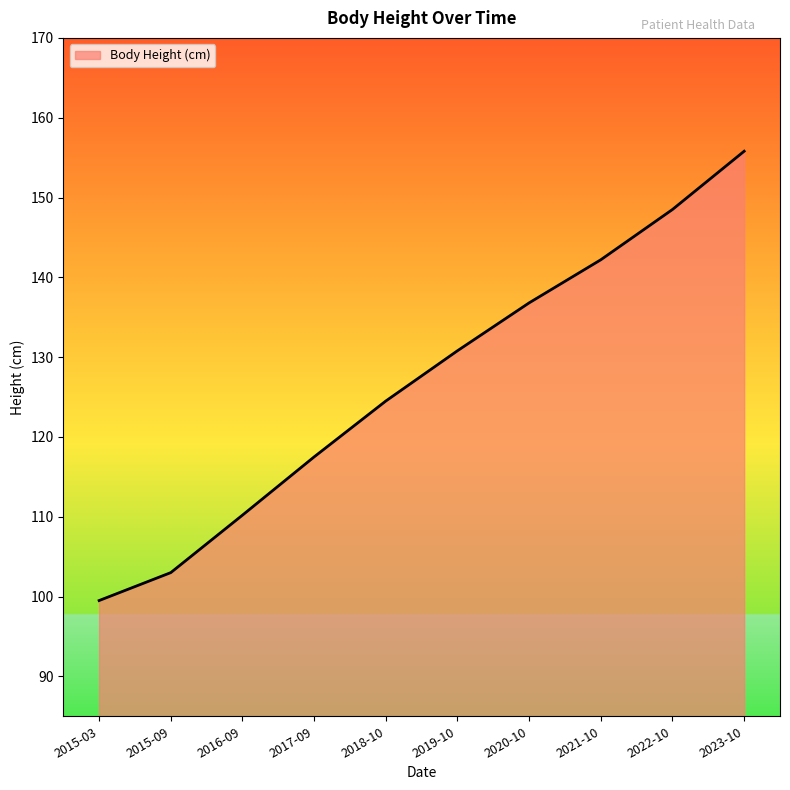

At which label does the data first exceed 130?

2019-10